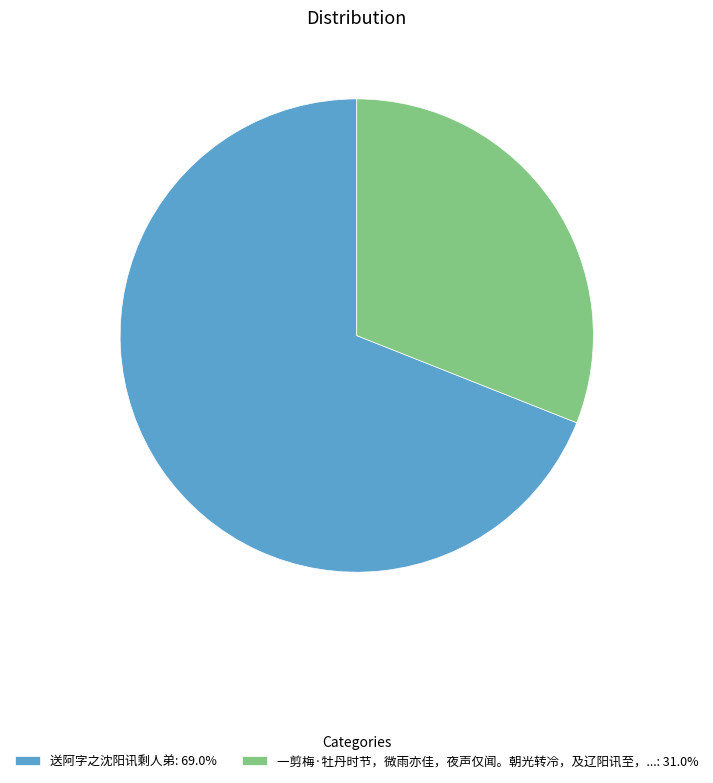

What is the ratio of the value at 一剪梅·牡丹时节，微雨亦佳，夜声仅闻。朝光转冷，及辽阳讯至，...: 31.0% to the value at 送阿字之沈阳讯剩人弟: 69.0%?

0.4